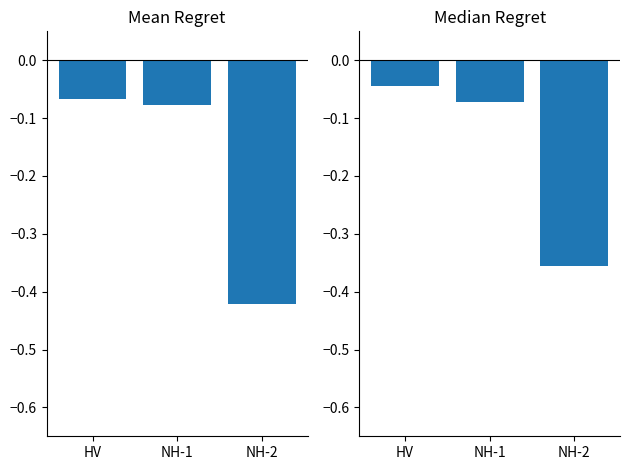

Rank the series at NH-2 from highest to lowest value.

Median Regret, Mean Regret